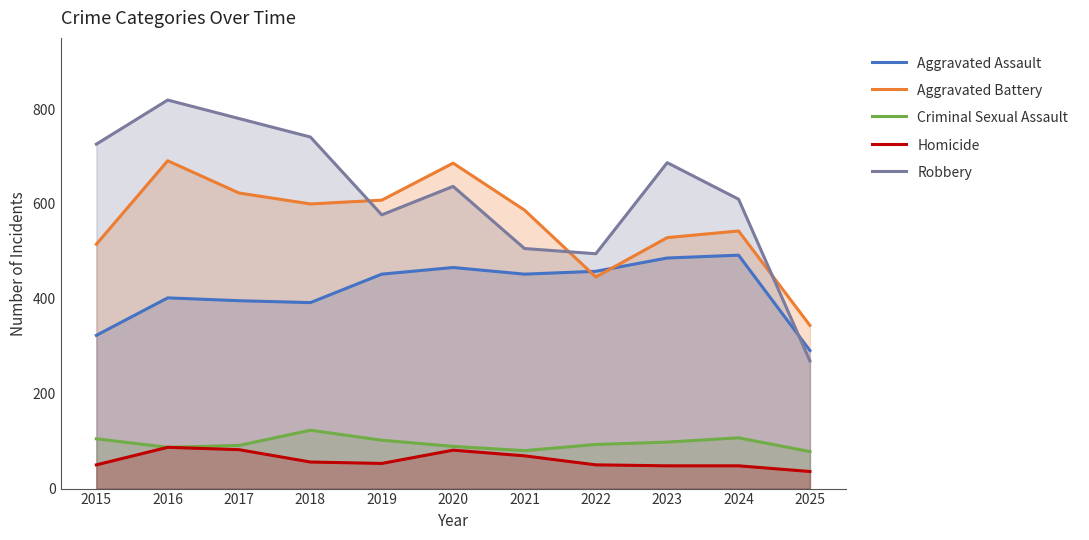

Read the Robbery value at 2025, to the nearest 10.

270